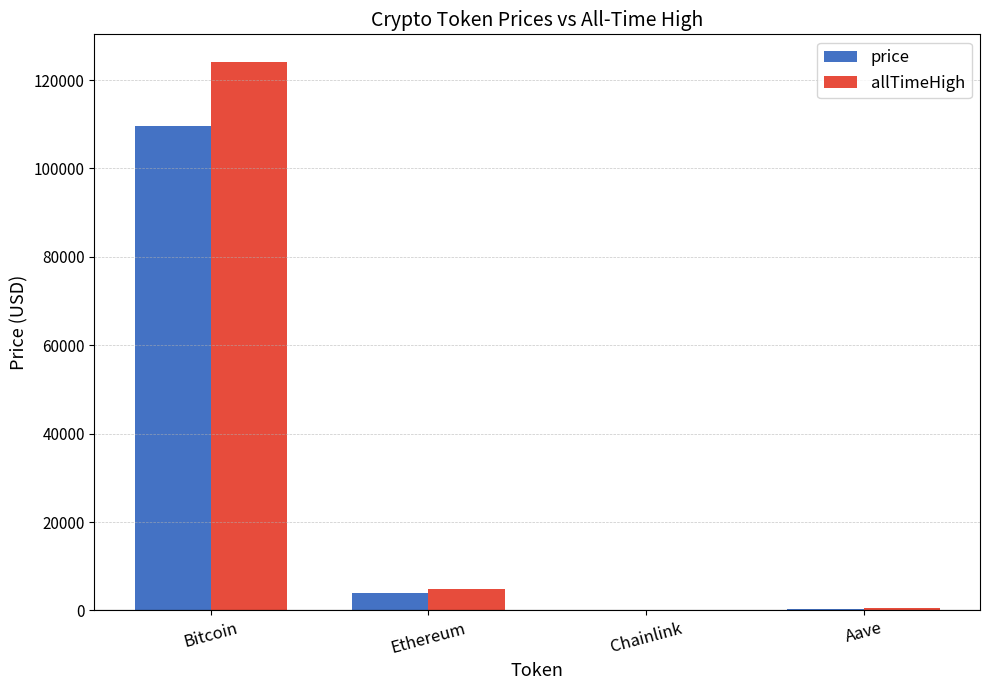

What is the maximum value shown in the chart?

124128.0